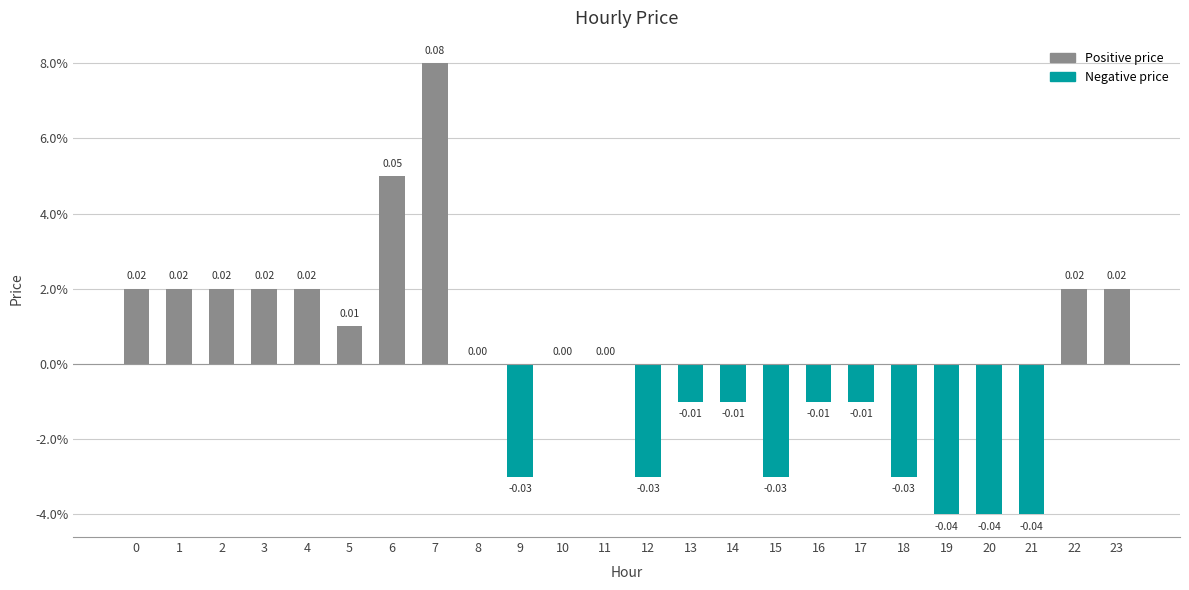

List the labels in order of value, smallest first.

19, 20, 21, 9, 12, 15, 18, 13, 14, 16, 17, 8, 10, 11, 5, 0, 1, 2, 3, 4, 22, 23, 6, 7